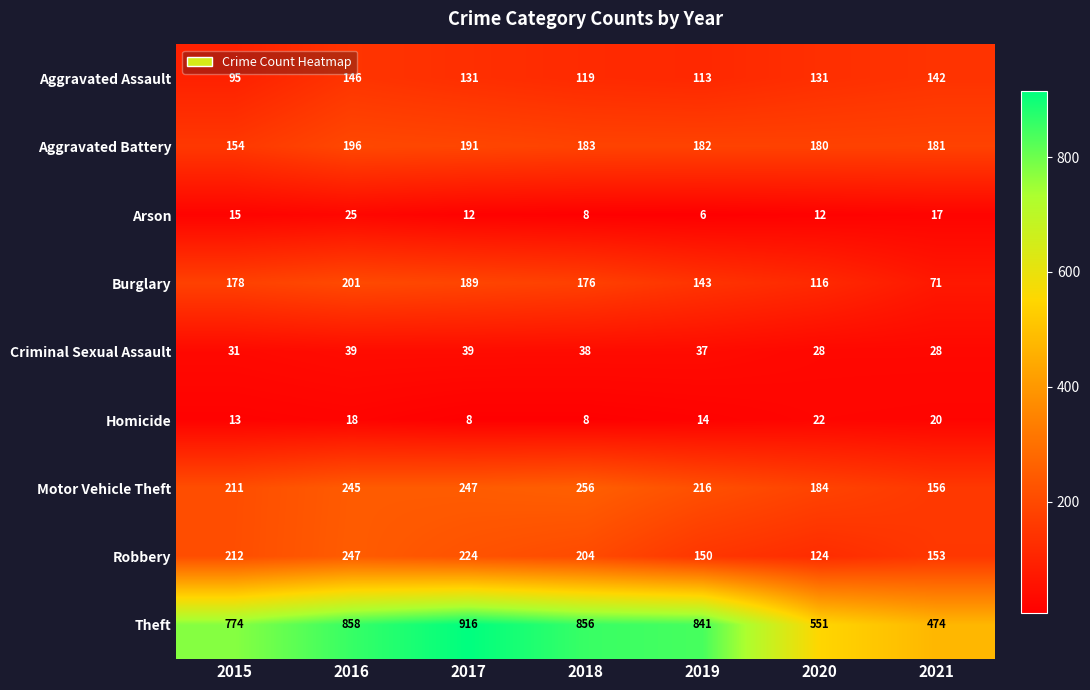

List the series in order of their peak value, highest first.

Theft, Motor Vehicle Theft, Robbery, Burglary, Aggravated Battery, Aggravated Assault, Criminal Sexual Assault, Arson, Homicide